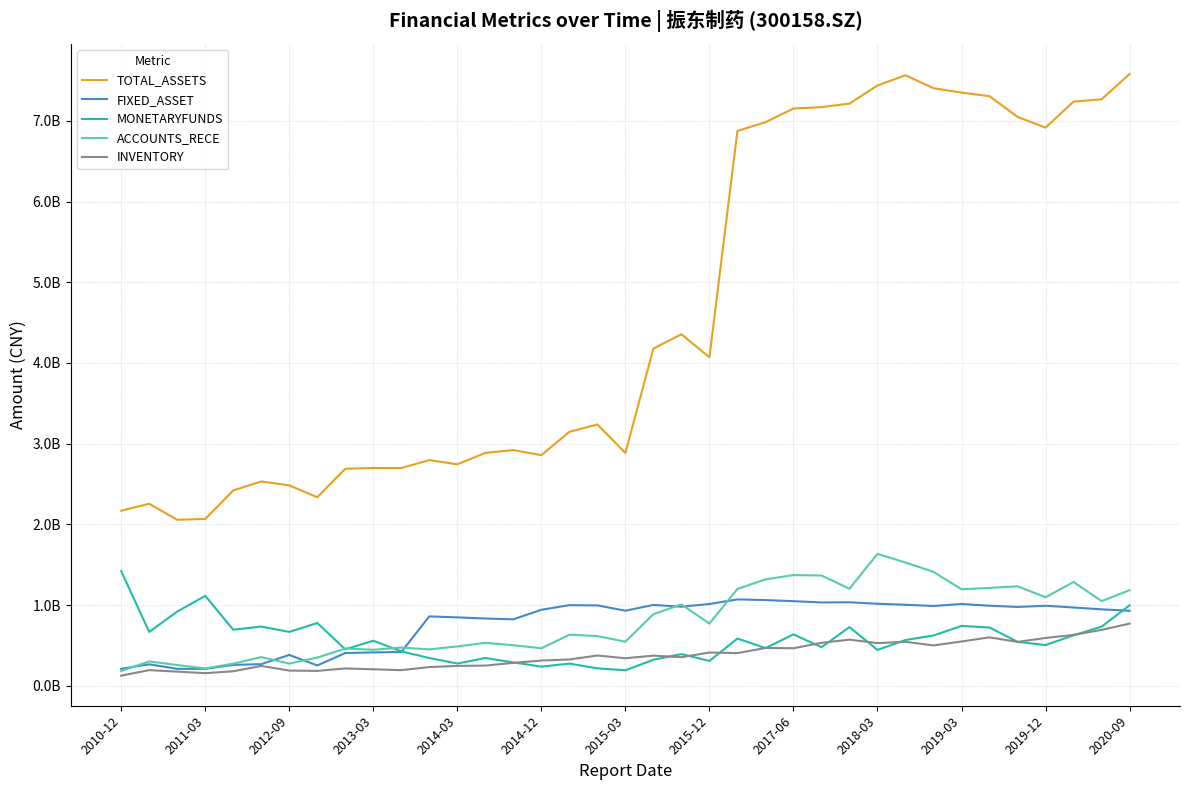

What are all the series names shown in the legend?

TOTAL_ASSETS, FIXED_ASSET, MONETARYFUNDS, ACCOUNTS_RECE, INVENTORY